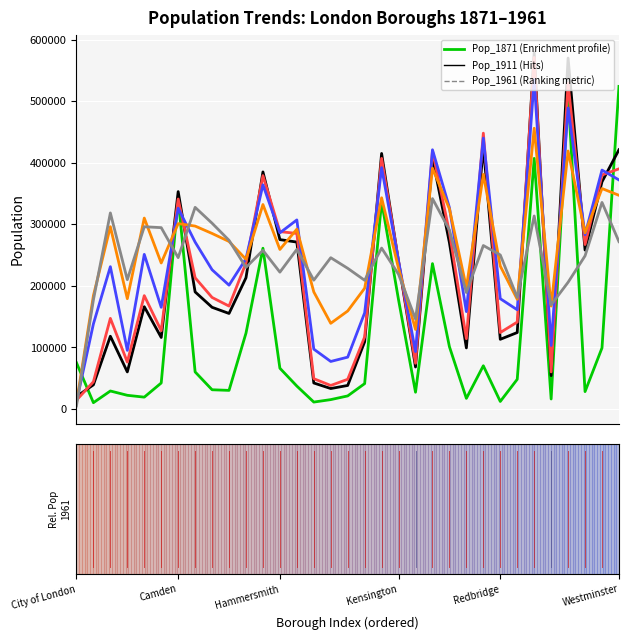

Reading left to right, extract all data points from this chart.

Pop_1871: 75000	10000	29000	22000	19000	42000	342000	60000	31000	30000	123000	261000	66000	37000	11000	15000	21000	41000	337000	177000	27000	236000	101000	17000	70000	12000	48000	407000	16000	512000	28000	99000	524000
Pop_1911: 20000	39000	118000	60000	166000	116000	353000	190000	165000	155000	213000	385000	275000	271000	42000	33000	38000	109000	415000	239000	68000	408000	270000	99000	427000	113000	124000	579000	54000	570000	258000	369000	421000
Pop_1921: 14000	44000	147000	76000	184000	127000	341000	213000	181000	167000	237000	379000	288000	285000	49000	38000	48000	117000	407000	240000	74000	419000	287000	114000	448000	124000	141000	571000	60000	529000	267000	380000	390000
Pop_1931: 11000	138000	231000	95000	251000	165000	326000	271000	226000	201000	244000	364000	286000	307000	97000	77000	84000	156000	392000	240000	93000	421000	327000	158000	440000	179000	161000	535000	103000	489000	283000	388000	372000
Pop_1939: 9000	184000	296000	179000	310000	237000	301000	297000	285000	272000	243000	332000	259000	292000	190000	139000	159000	196000	343000	228000	129000	391000	325000	197000	381000	232000	178000	456000	167000	419000	286000	358000	347000
Pop_1961: 4767	177092	318373	209893	295893	294440	245707	327427	301646	273857	229810	257522	222124	259156	209080	245598	228370	208893	261232	218528	146010	341626	290582	189013	265388	250080	181052	313413	169095	205682	248591	335451	271703